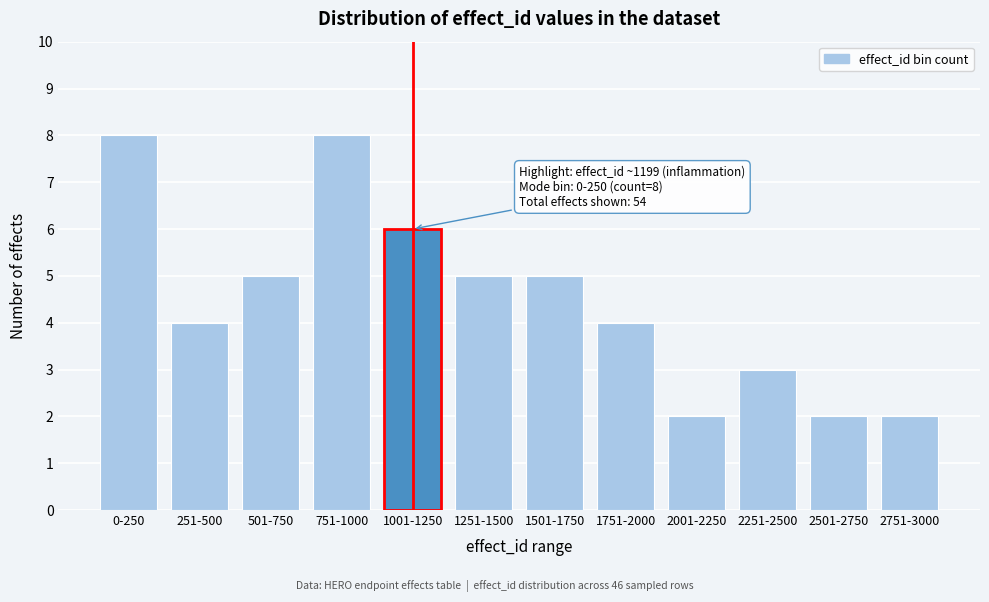

Reading right to left, extract all data points from this chart.

2751-3000=2	2501-2750=2	2251-2500=3	2001-2250=2	1751-2000=4	1501-1750=5	1251-1500=5	1001-1250=6	751-1000=8	501-750=5	251-500=4	0-250=8